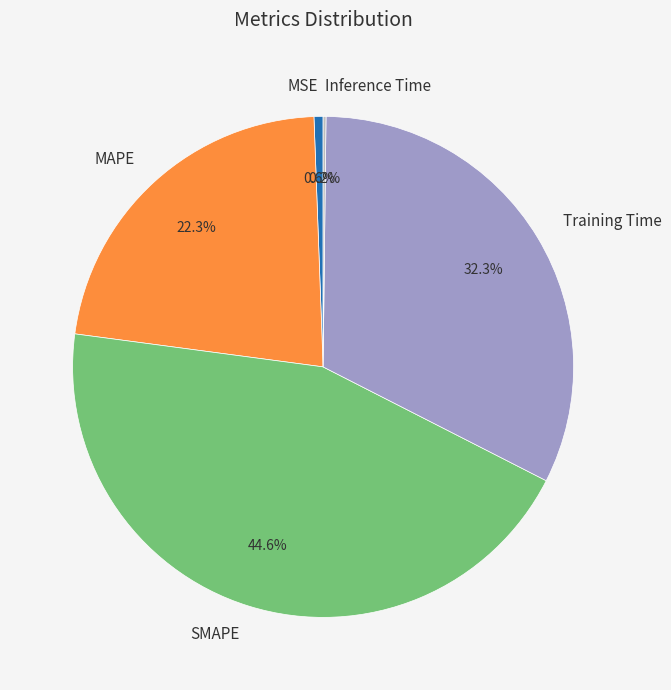

What is the ratio of the value at SMAPE to the value at Training Time?

1.4